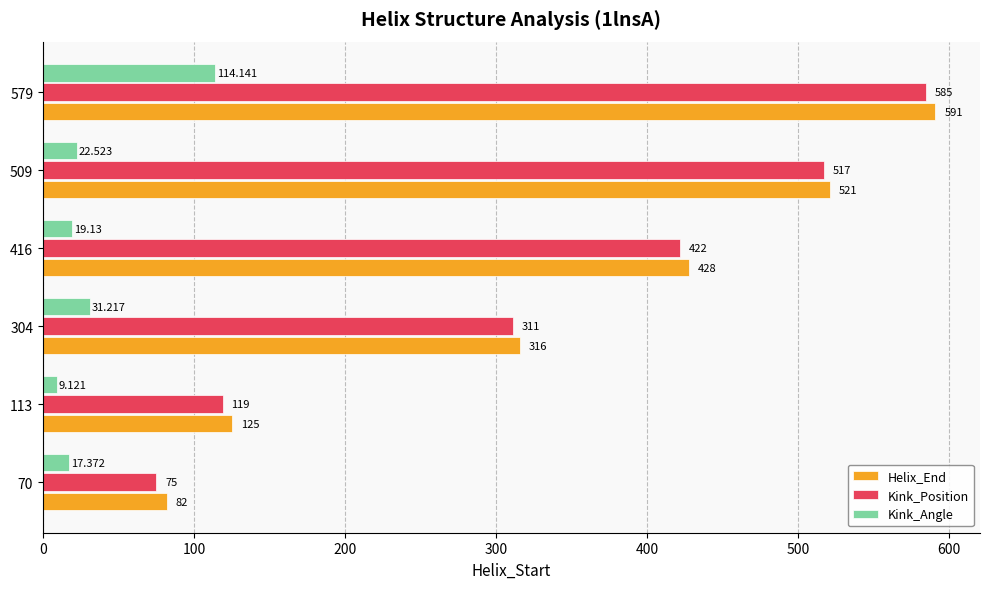

Count the number of categories in the chart.

6